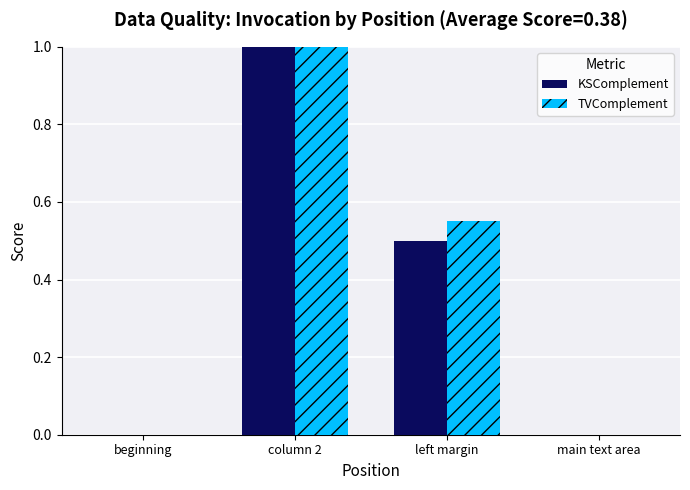

Which category has the highest value across all series?

column 2